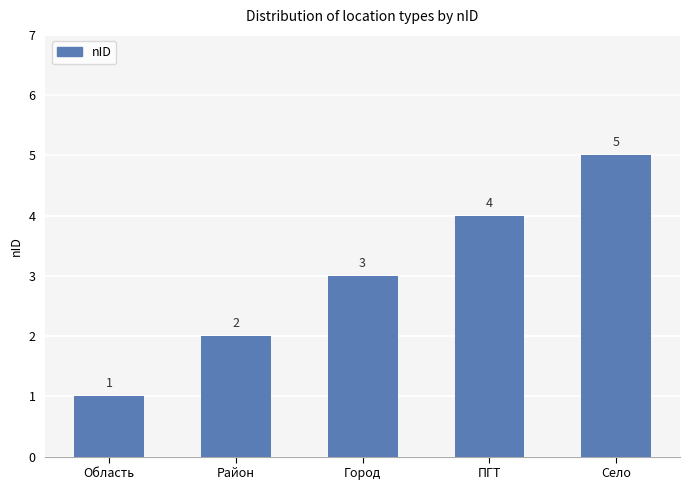

What is the change in value from Область to Район?

+1